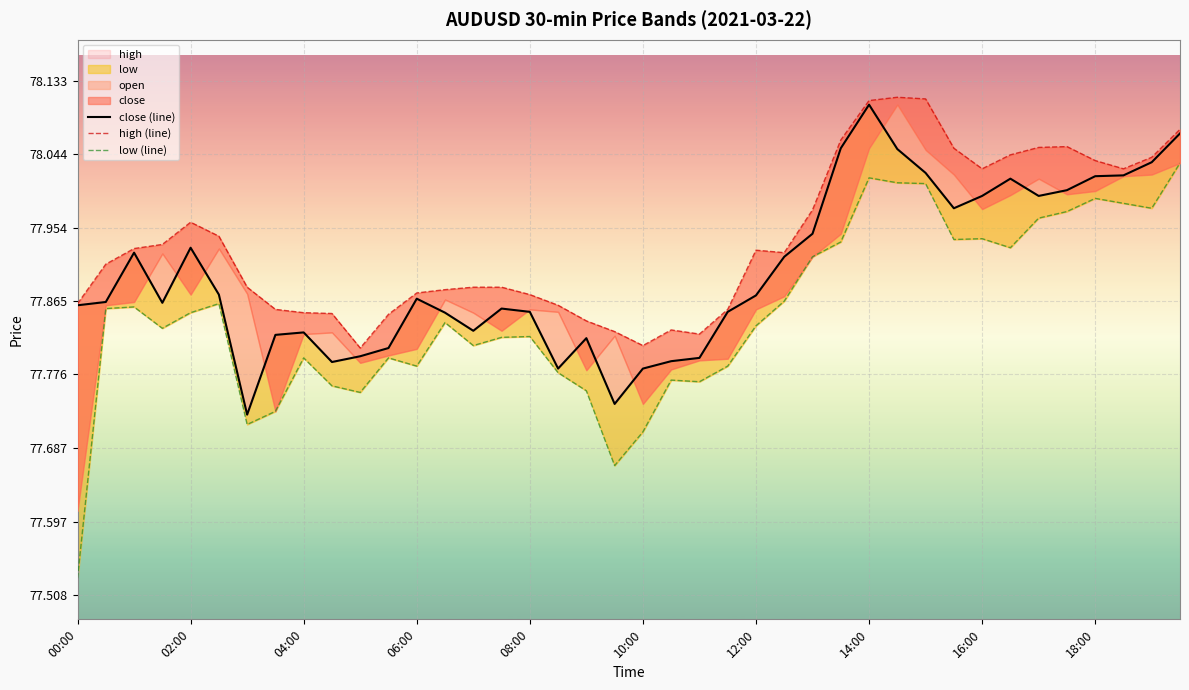

List the series in order of their peak value, highest first.

high (line), close (line), low (line)